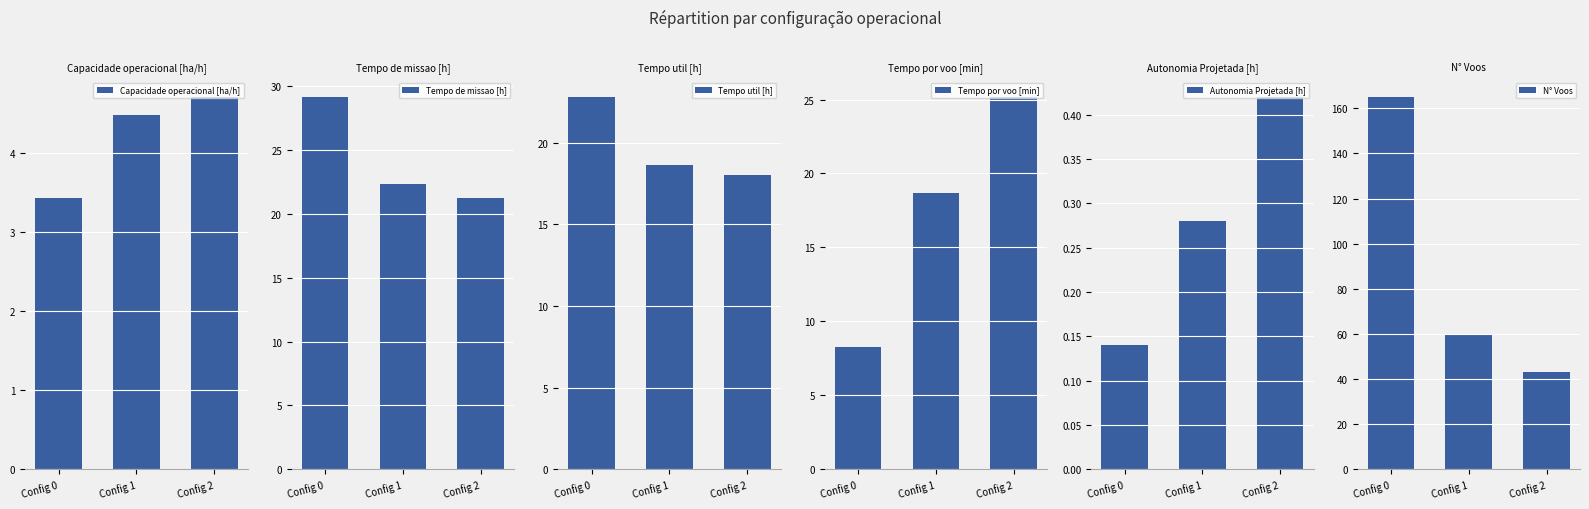

Which series has the widest spread of values?

N° Voos